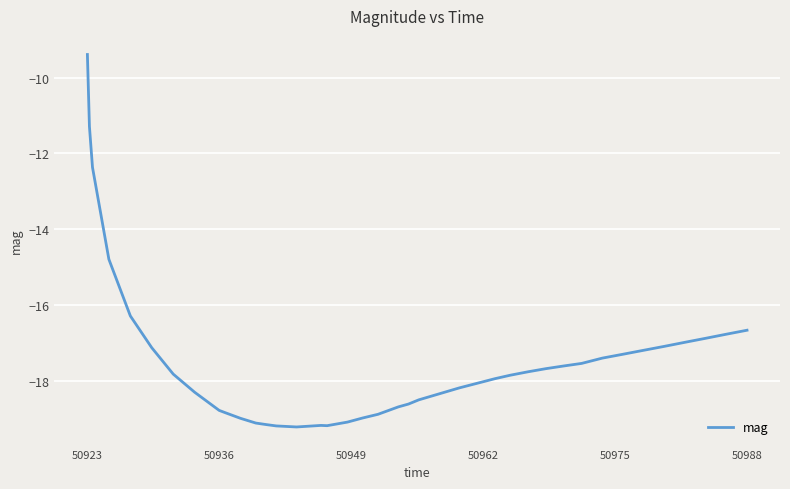

What is the greatest value displayed?

-9.4